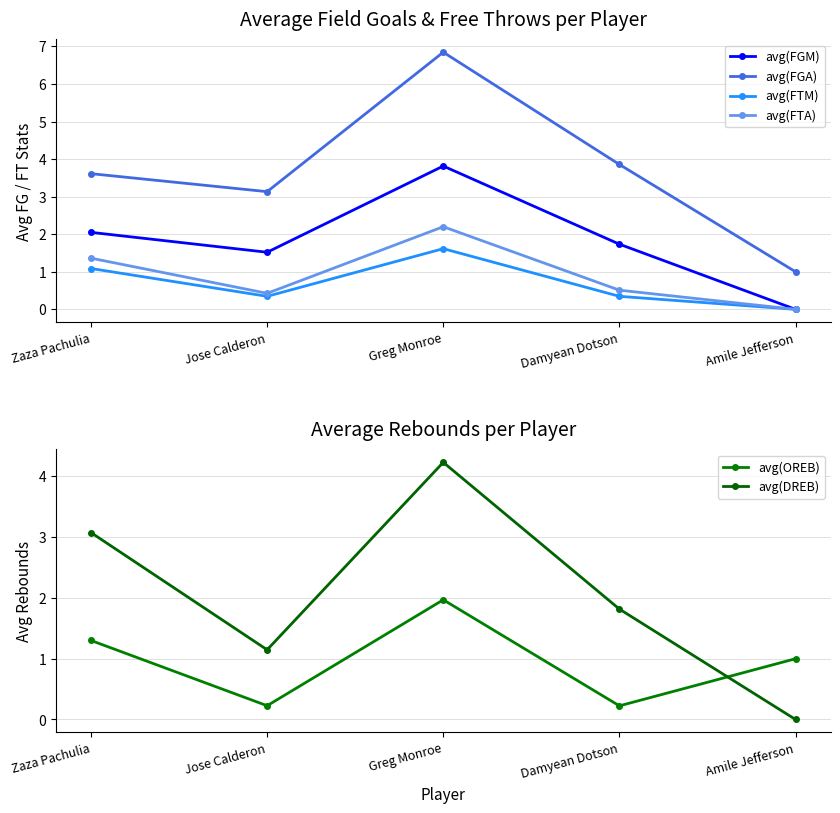

At Greg Monroe, list the series in order from largest to smallest.

avg(FGA), avg(DREB), avg(FGM), avg(FTA), avg(OREB), avg(FTM)